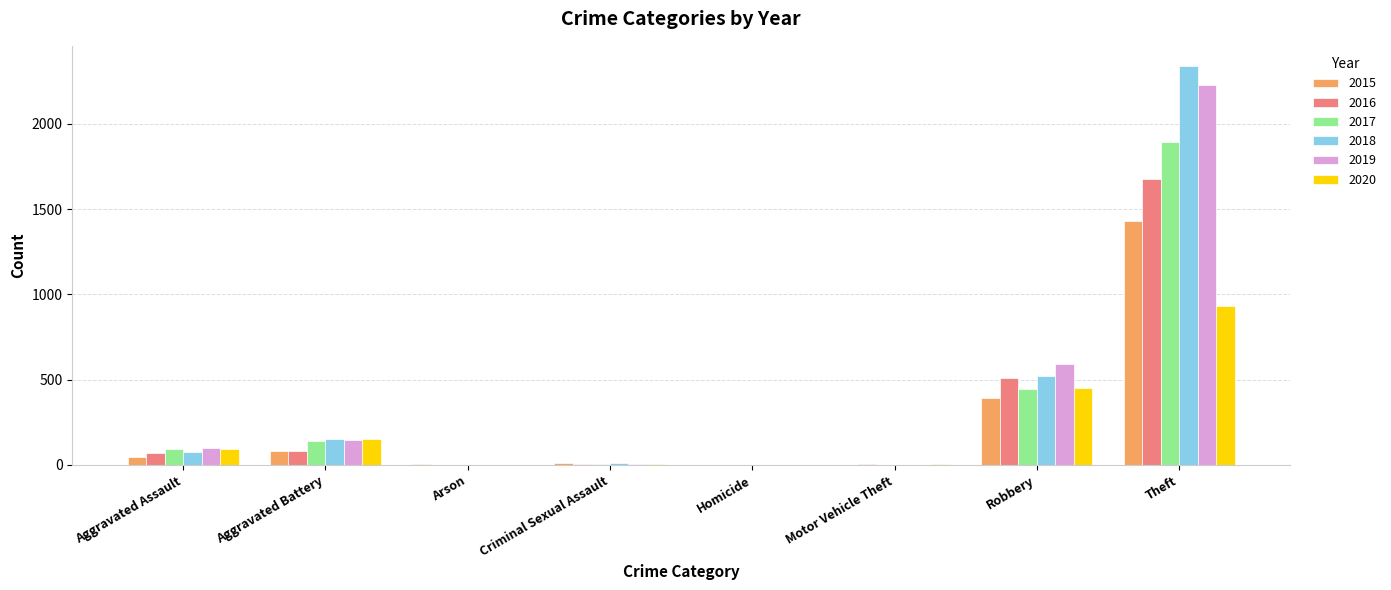

What is the approximate value of 2016 at Theft?

1676